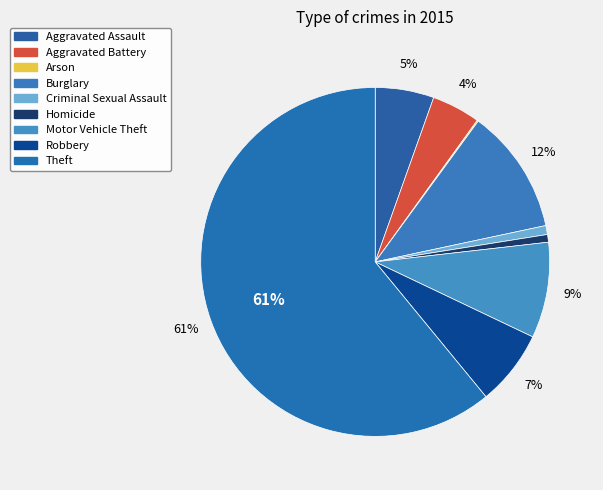

To the nearest percent, what is the average slice percentage?

11%